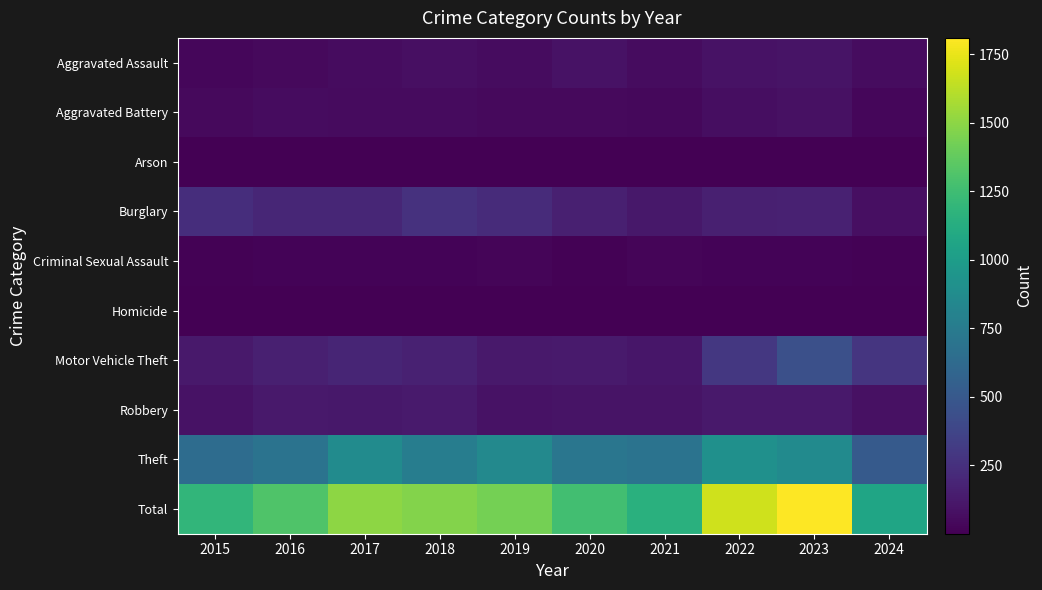

Which label corresponds to the largest value in the chart?

2023